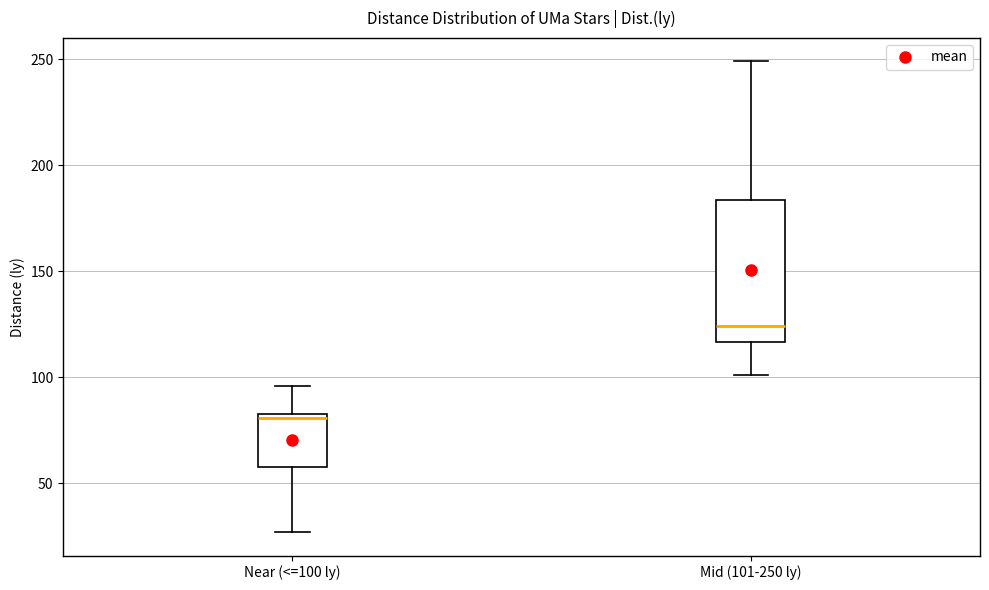

Which box's median line is the lowest?

Near (<=100 ly)